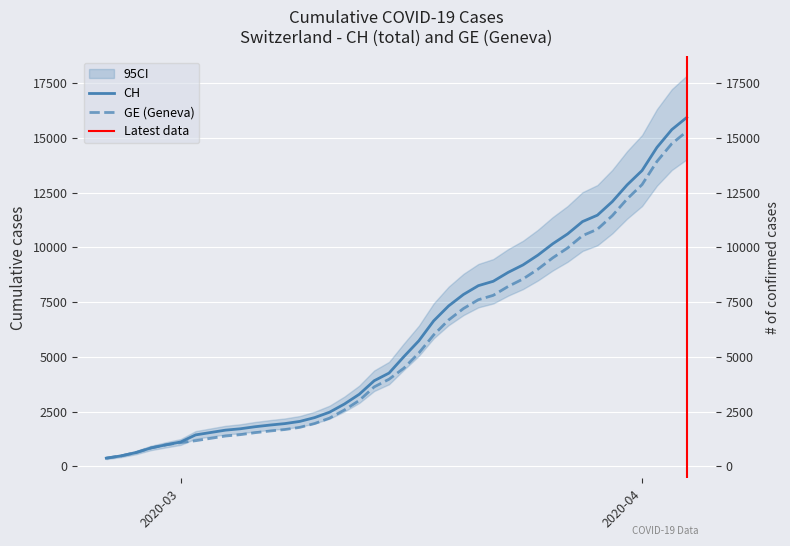

What is the difference between the maximum and minimum values in the CH series?

15551